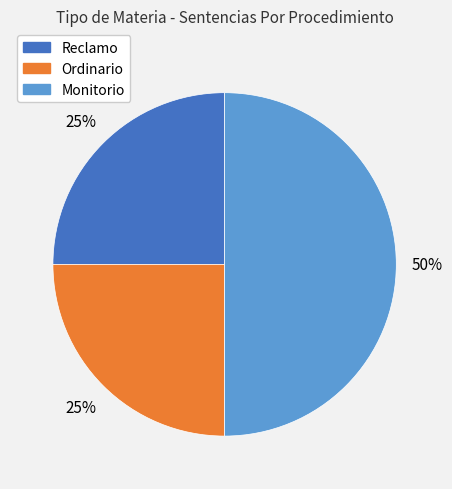

Which has a higher value, Ordinario or Monitorio?

Monitorio